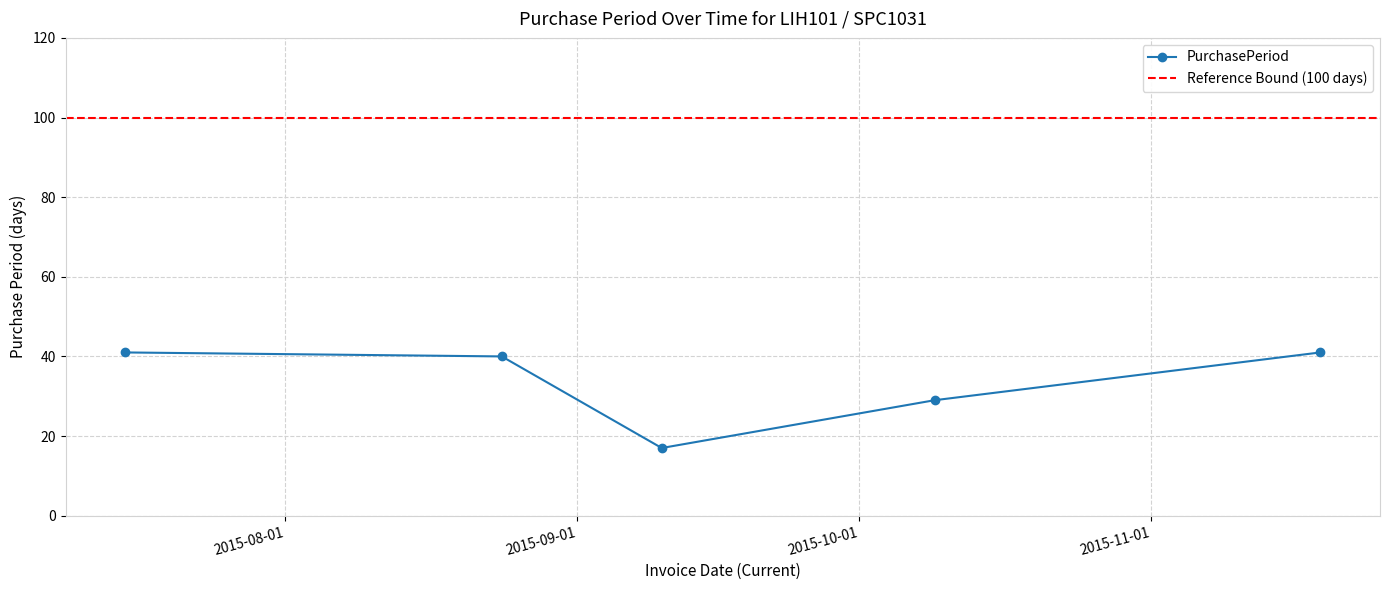

How many points are lower than both their immediate neighbors (excluding endpoints)?

1